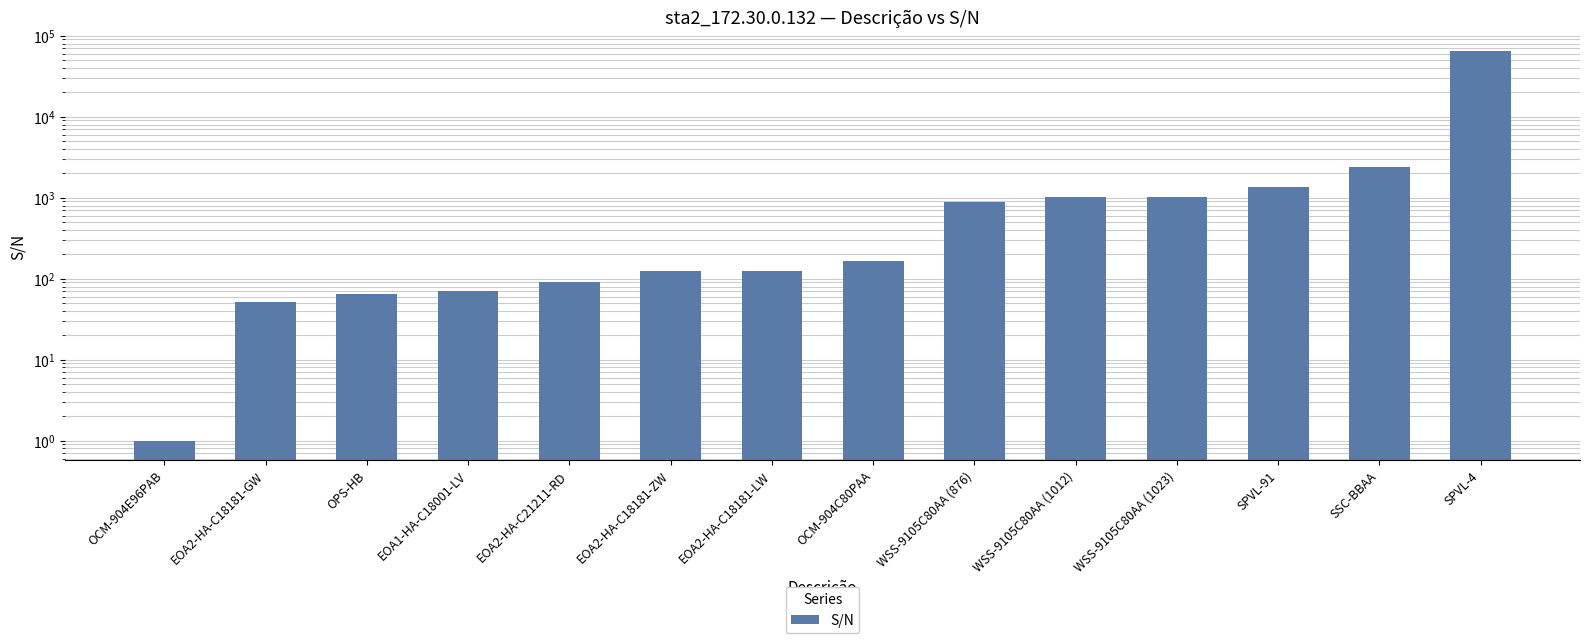

What is the ratio of the value at EOA1-HA-C18001-LV to the value at EOA2-HA-C21211-RD?

0.8